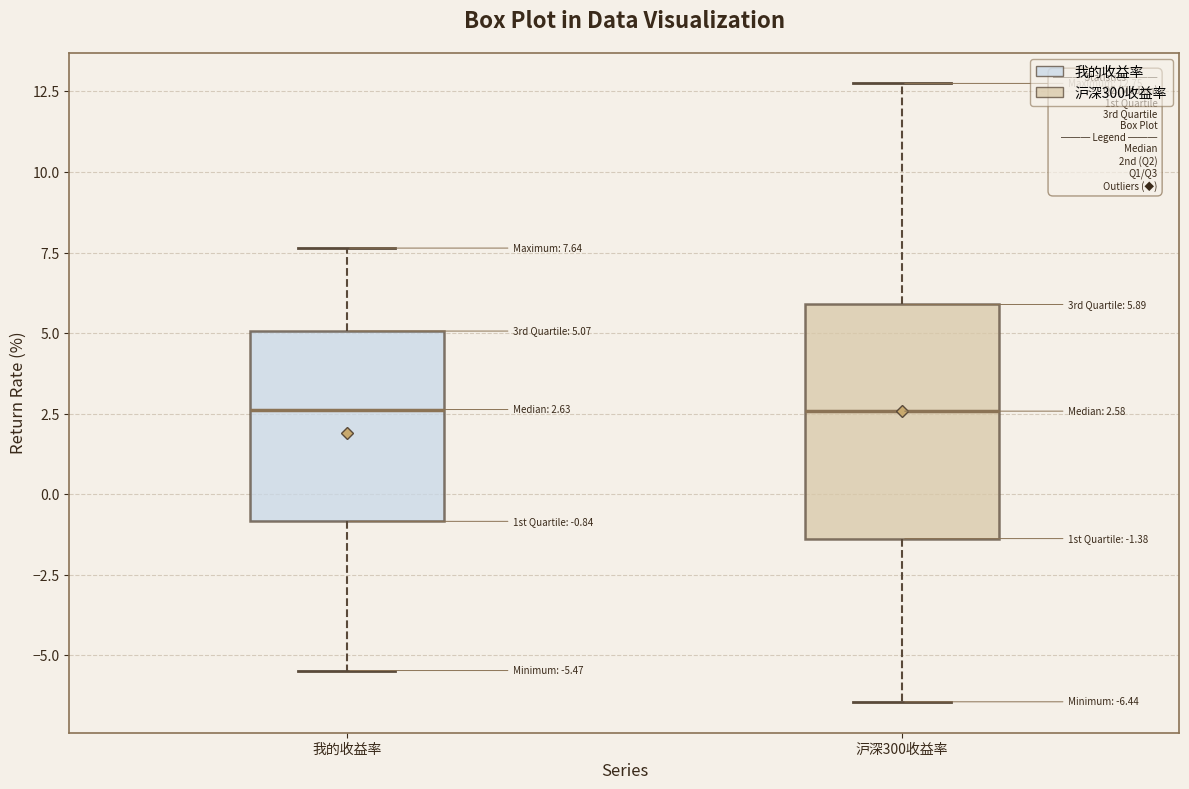

Which box is the tallest, from its lower edge to its upper edge?

沪深300收益率